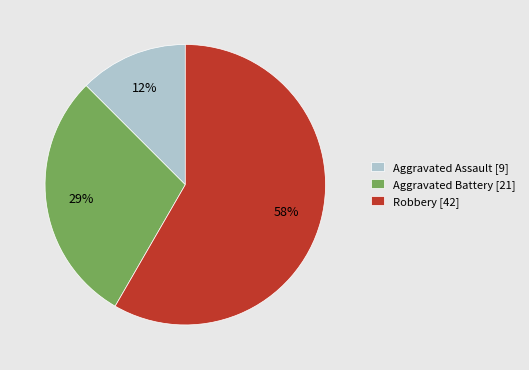

Does any single category account for the majority?

Yes